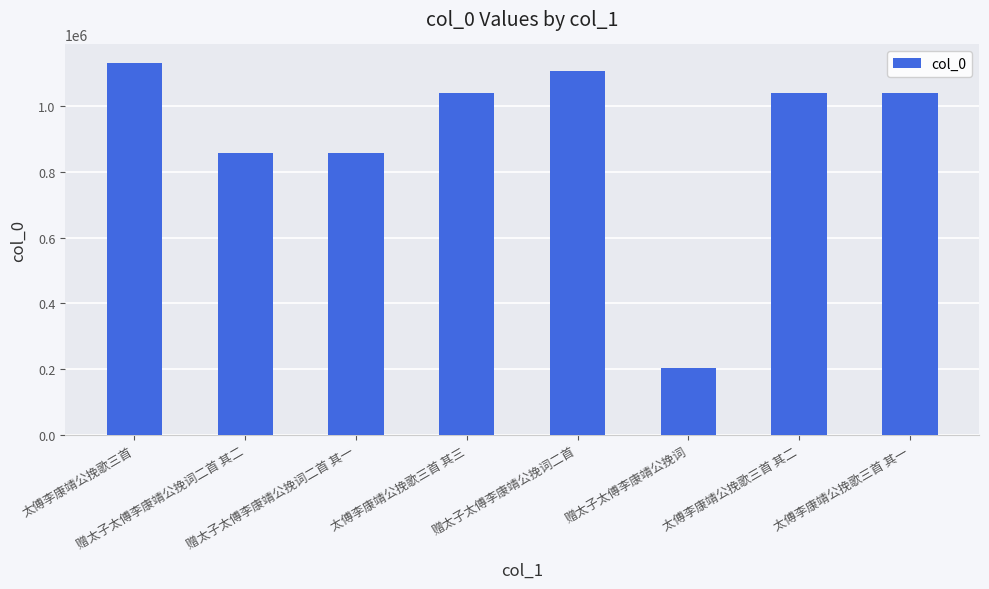

What is the difference between the values at 赠太子太傅李康靖公挽词二首 其二 and 赠太子太傅李康靖公挽词二首?

248080